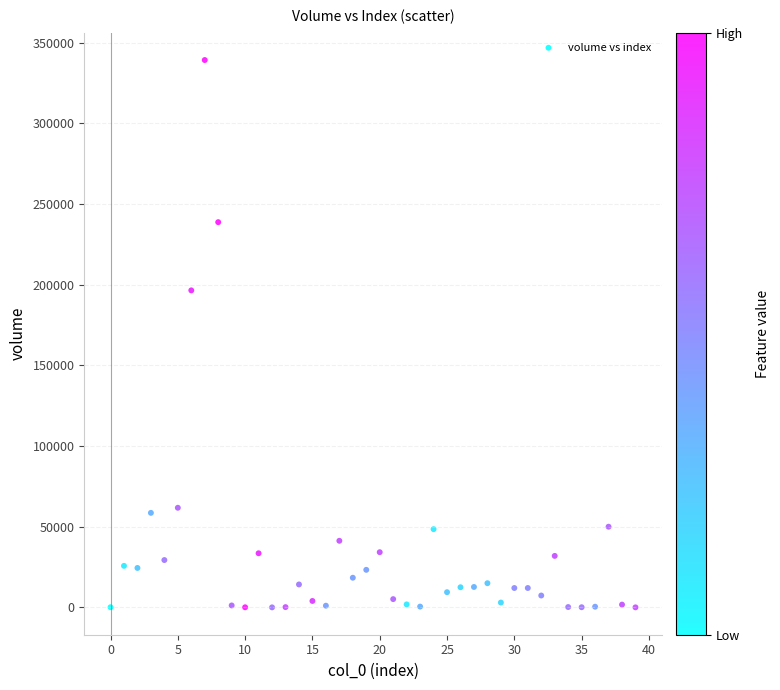

What is the range of Y values (max minus min)?

339159.7